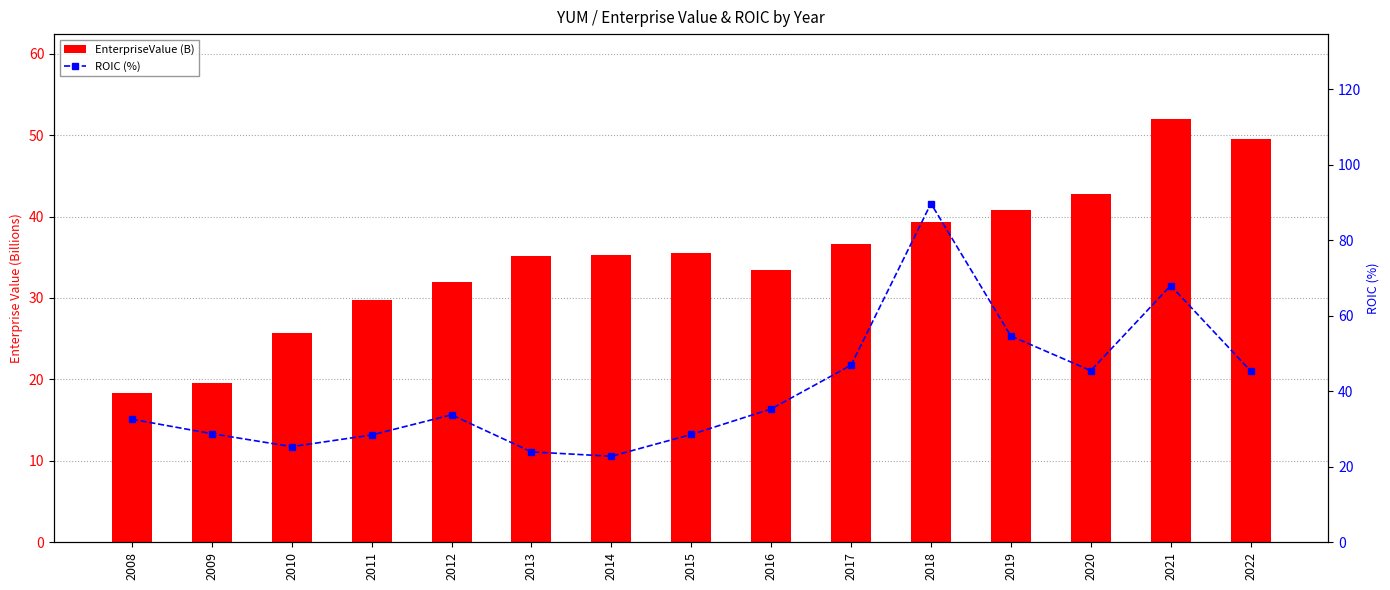

Which series has the largest total across all categories?

ROIC (%)